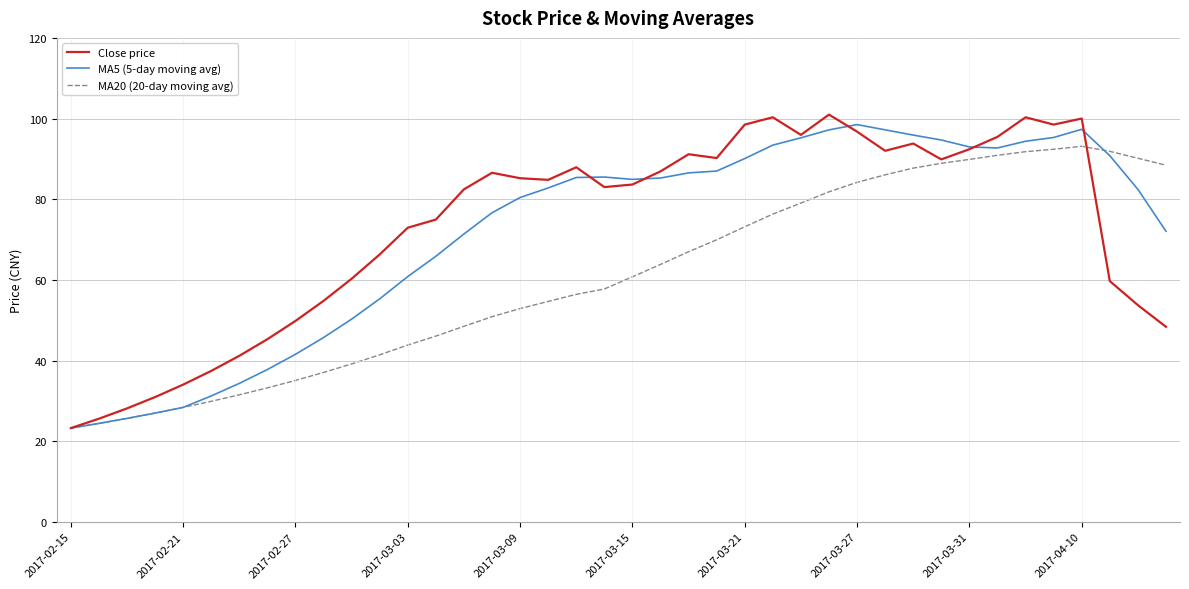

What is the minimum value shown in the chart?

23.2